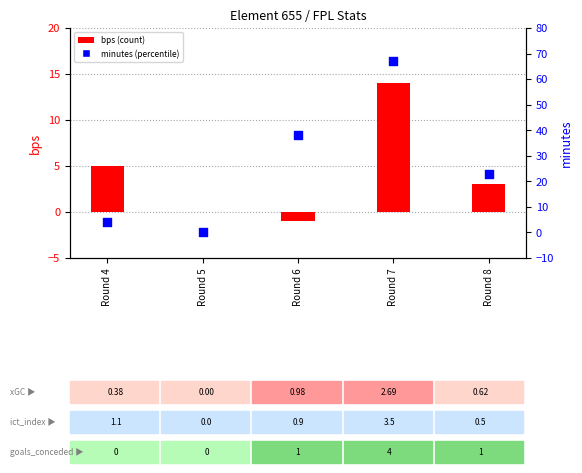

Is the value of bps at Round 7 greater than the value of minutes at Round 6?

No